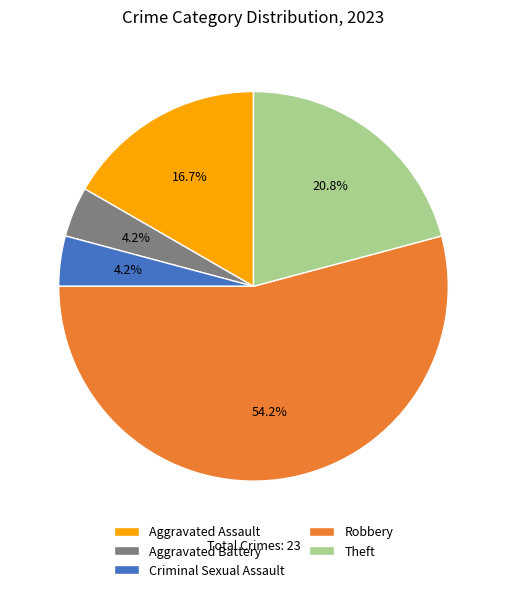

Between Theft and Aggravated Assault, which is larger?

Theft